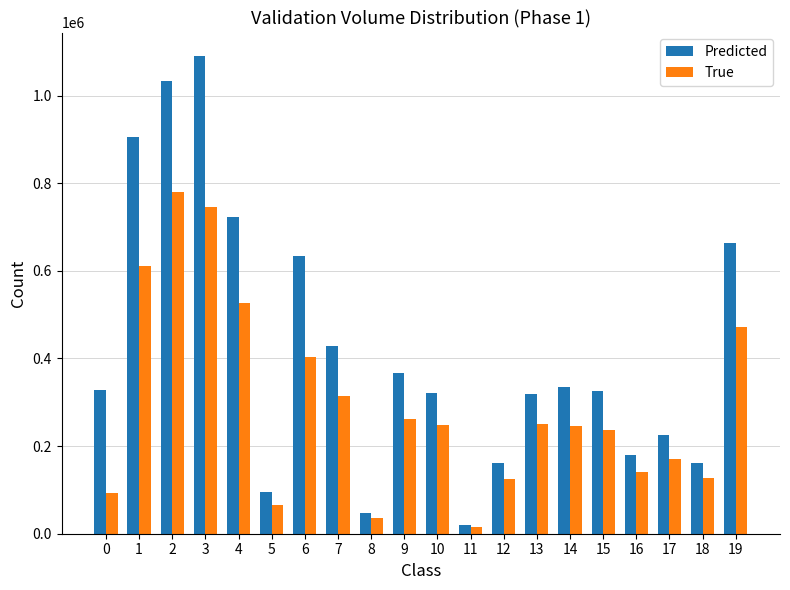

What is the average value of the True series?

293568